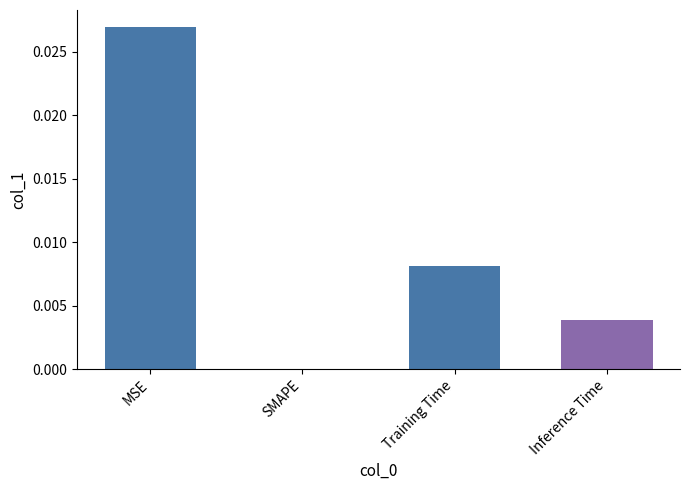

The value at SMAPE is 0.0. True or false?

True